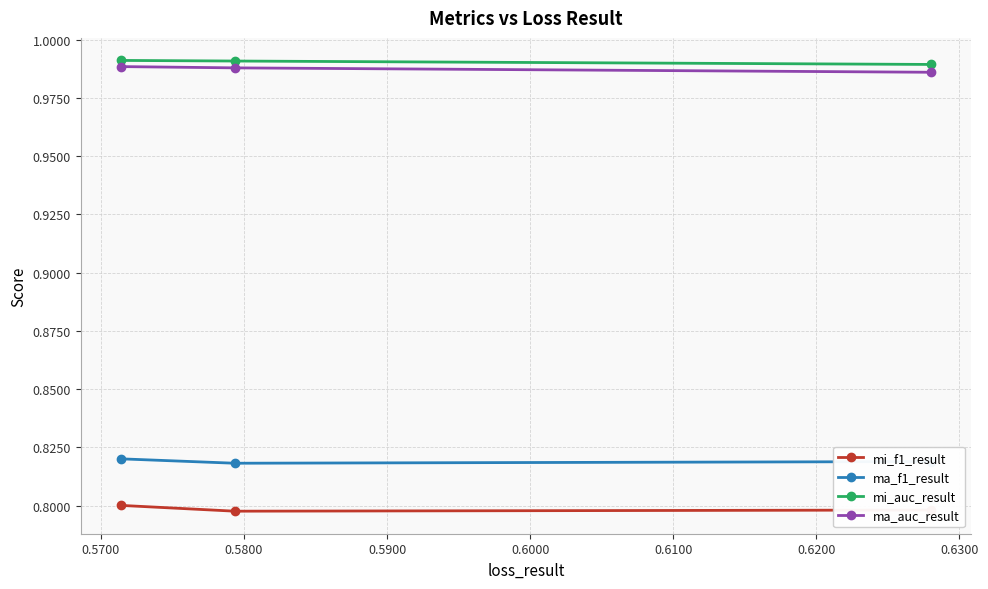

Does the chart display data point markers on the line(s)?

Yes